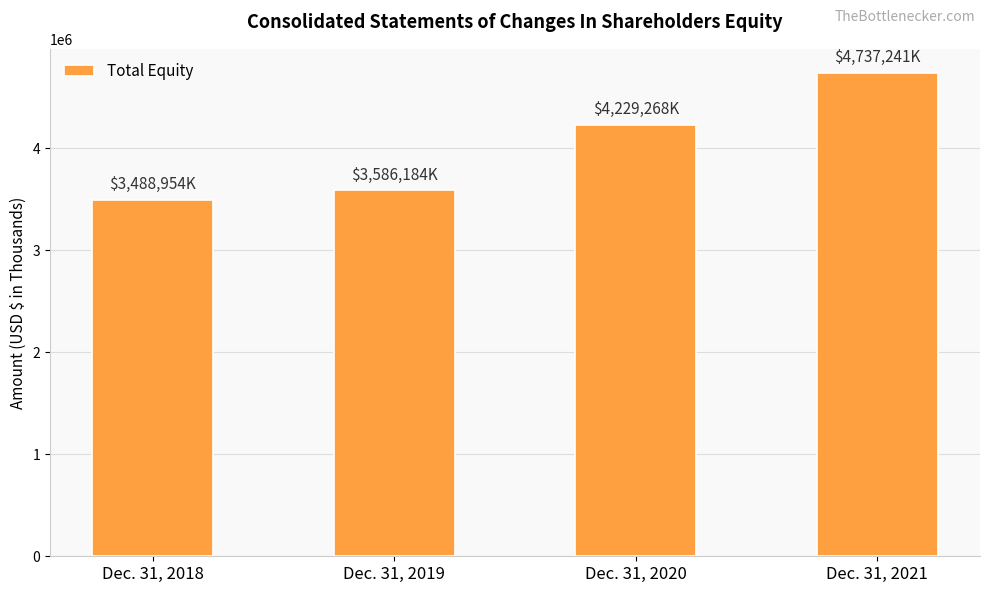

What is the value of the 2nd bar from the left?

3586184